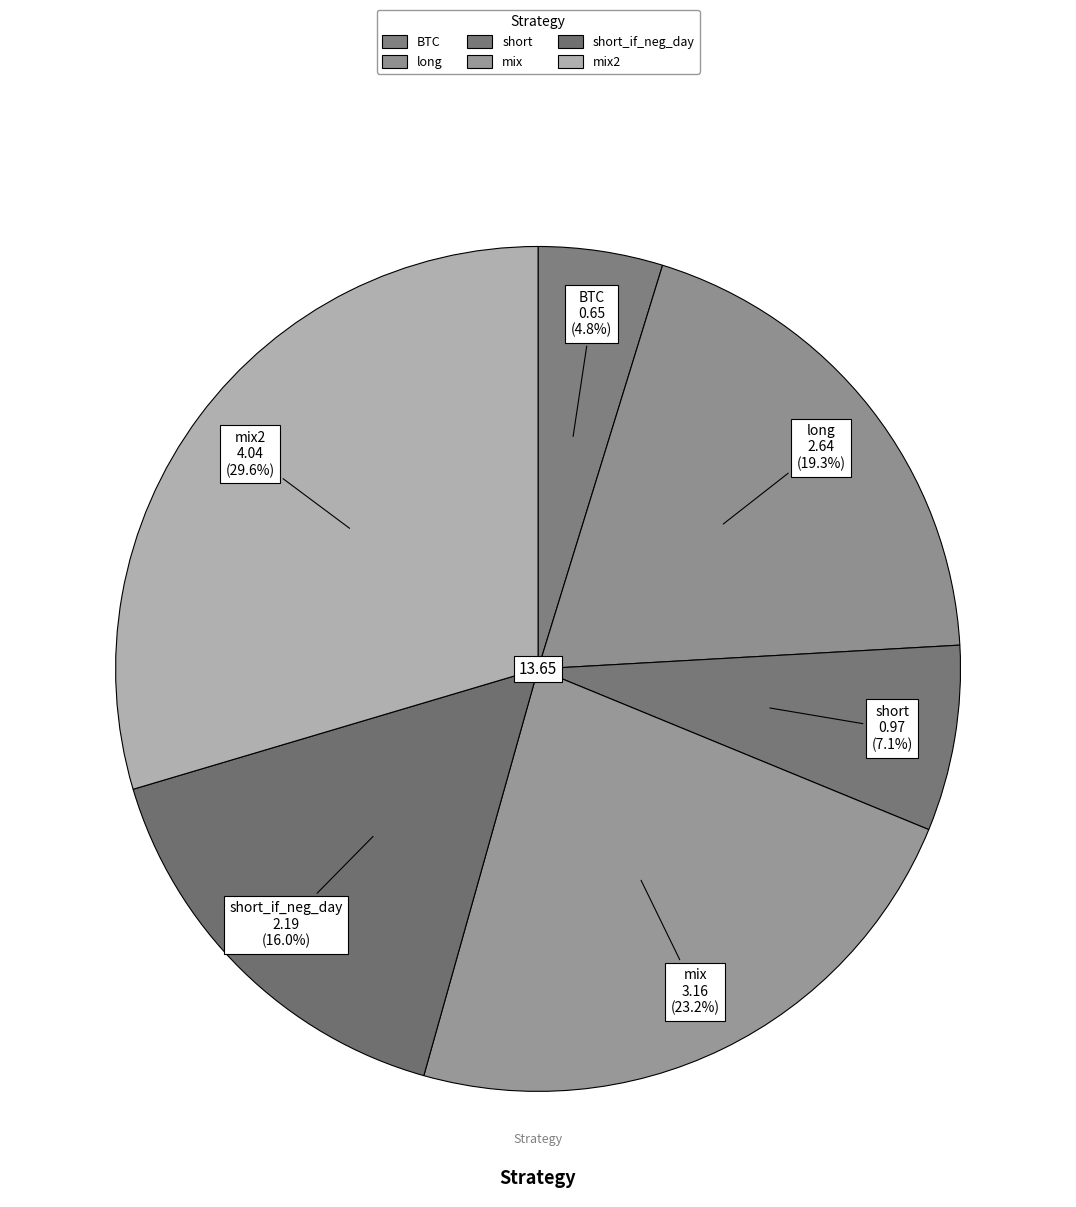

What is the smallest slice in the pie chart?

BTC